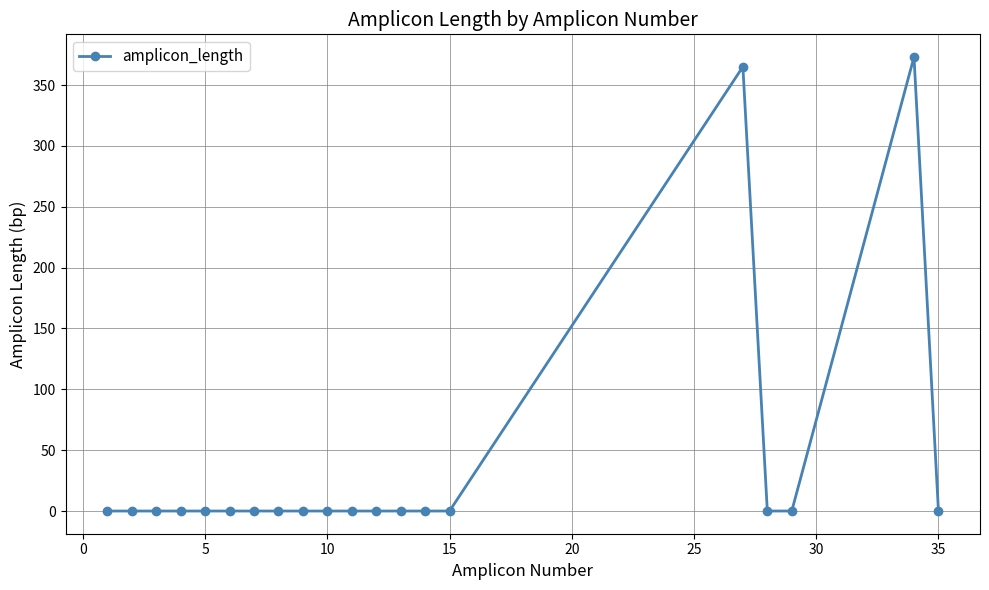

True or false: there are more than 0 points higher than both neighbors.

True